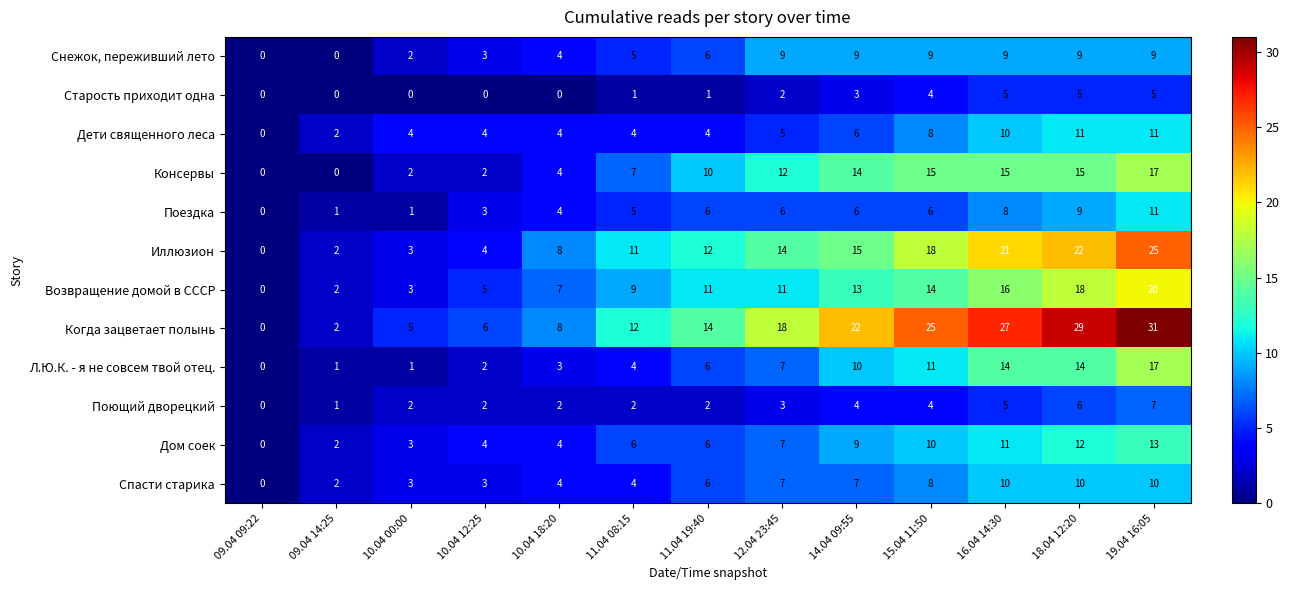

Read the Снежок, переживший лето value at 11.04 19:40.

6